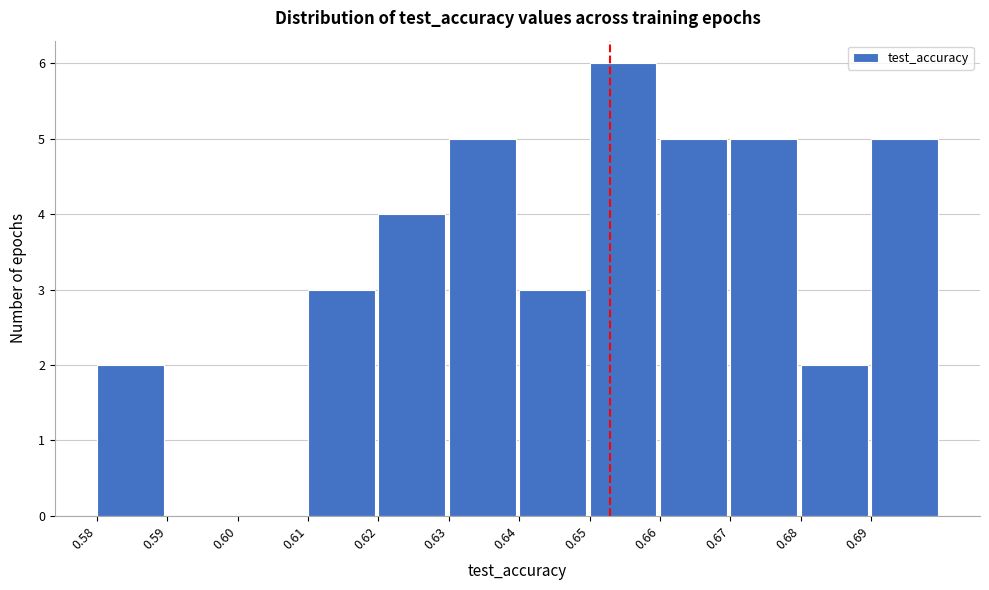

Reading left to right, what are all the values shown in this chart?

0.58=2	0.59=0	0.60=0	0.61=3	0.62=4	0.63=5	0.64=3	0.65=6	0.66=5	0.67=5	0.68=2	0.69=5